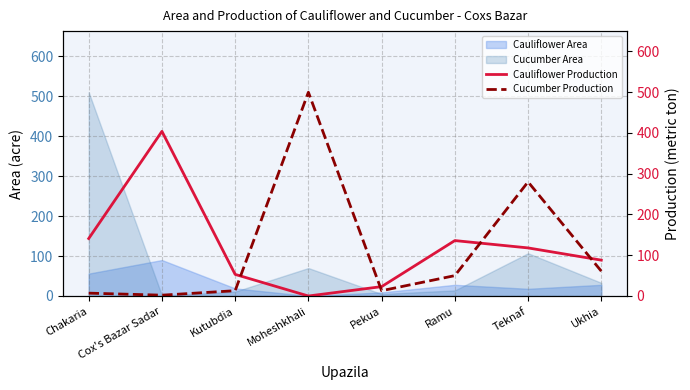

The value of Cauliflower Production at Pekua is 10. True or false?

False